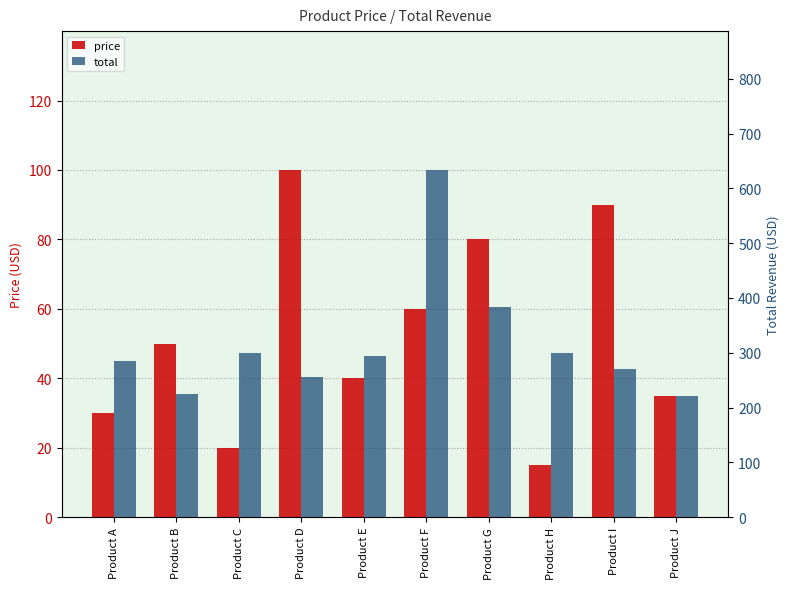

What is the difference between the second highest and second lowest values in the total series?

159.0